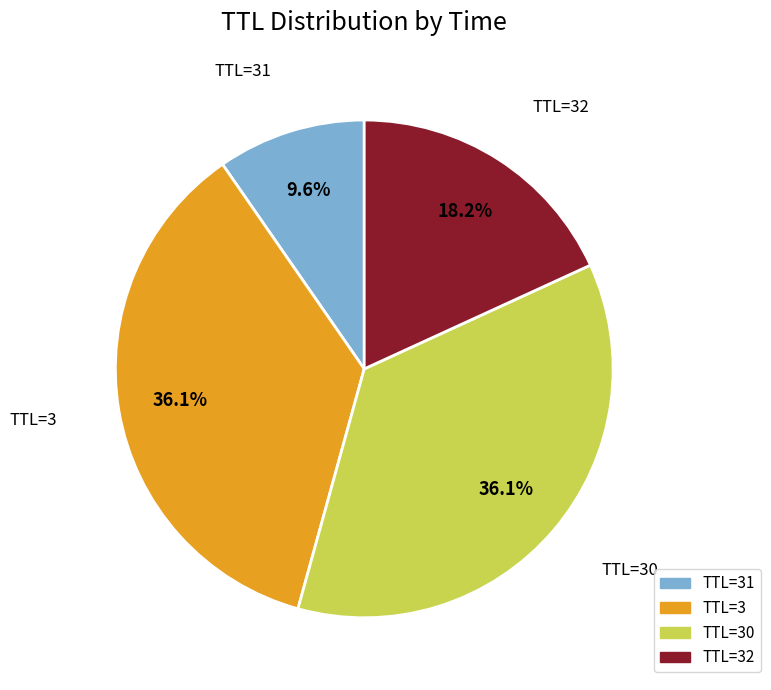

Is there any slice that represents more than half of the pie?

No